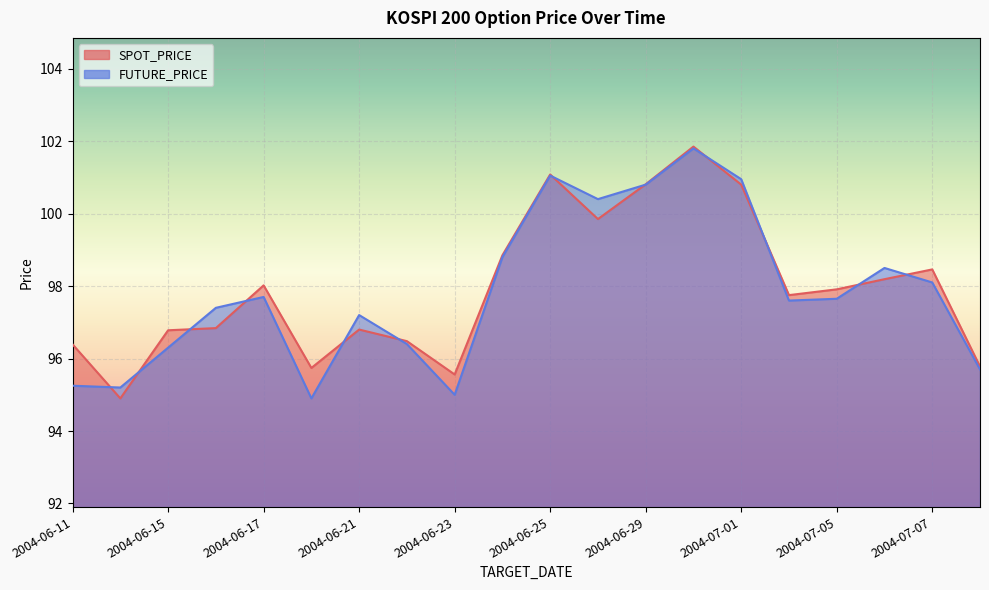

What is the label of the 1st point from the right?

2004-07-08